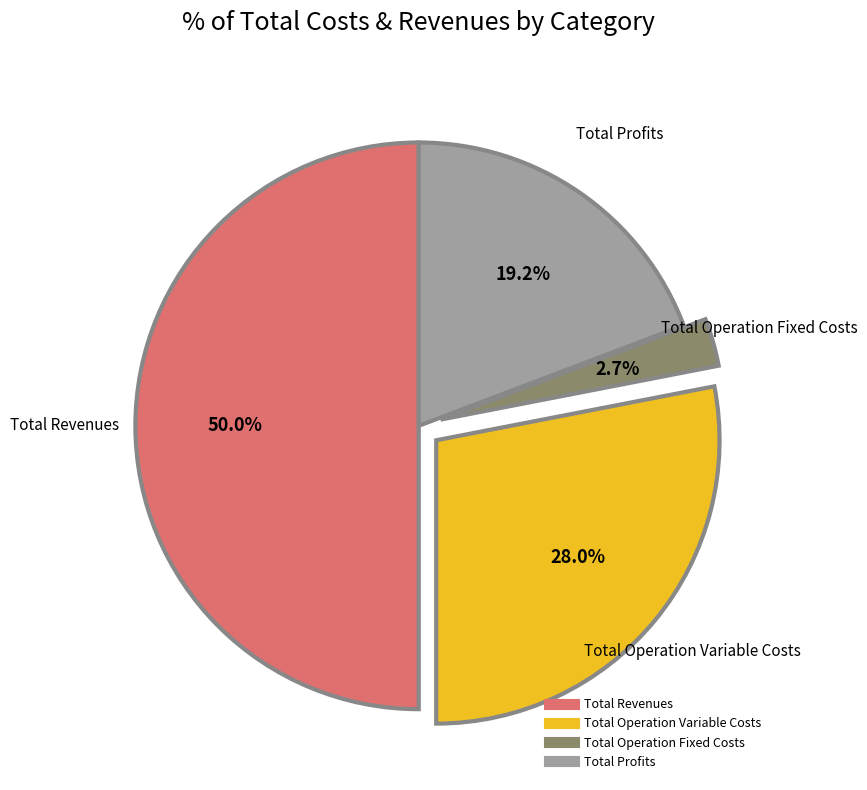

How many segments does this pie chart have?

4